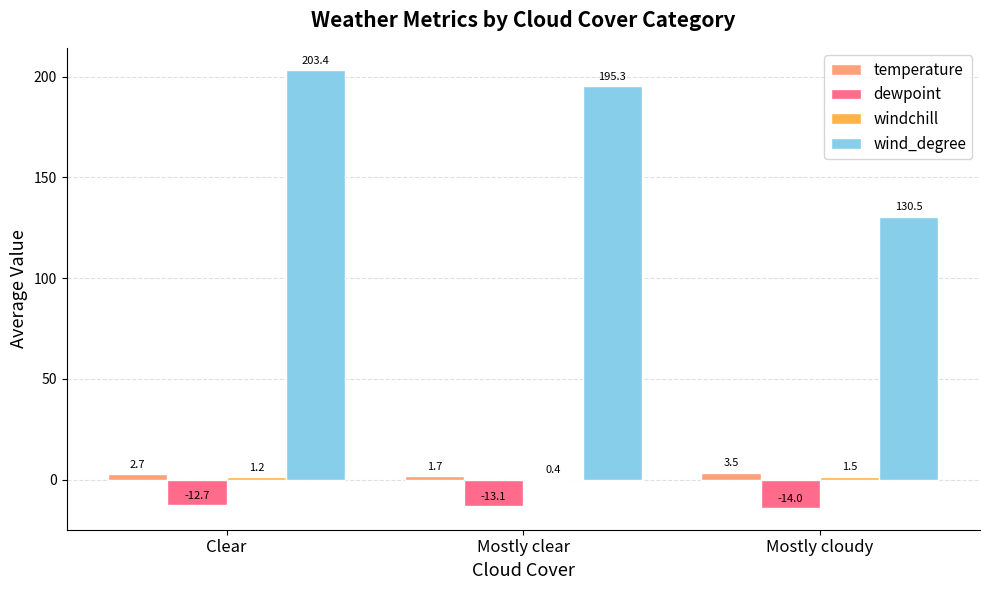

What is the greatest value displayed?

203.4